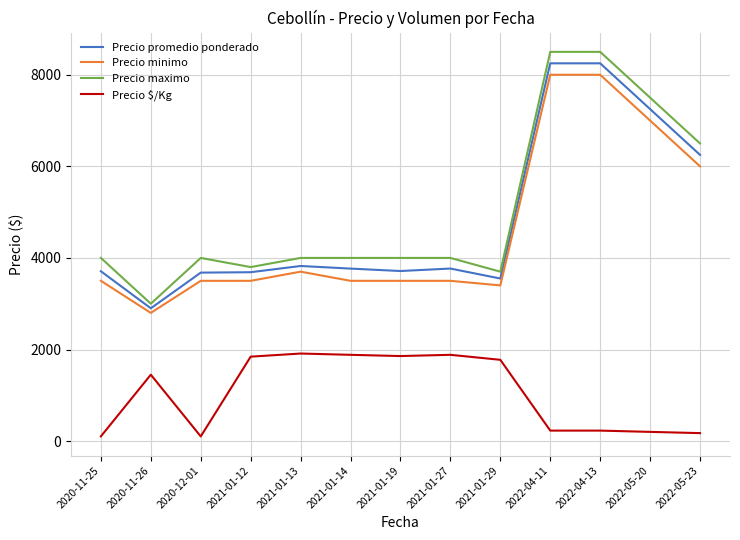

Which series has the largest range (max minus min)?

Precio maximo